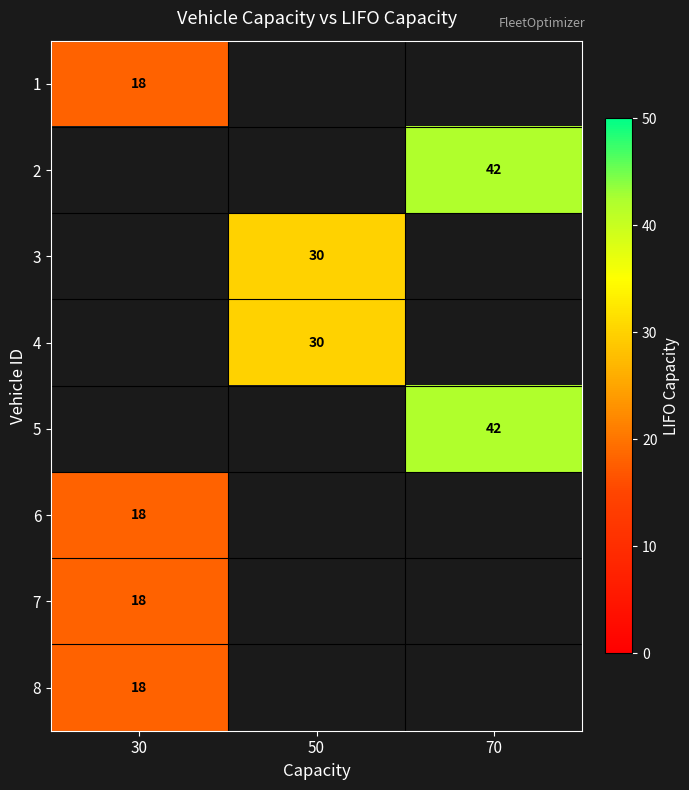

Is it true that 7 equals 18 at 30?

True